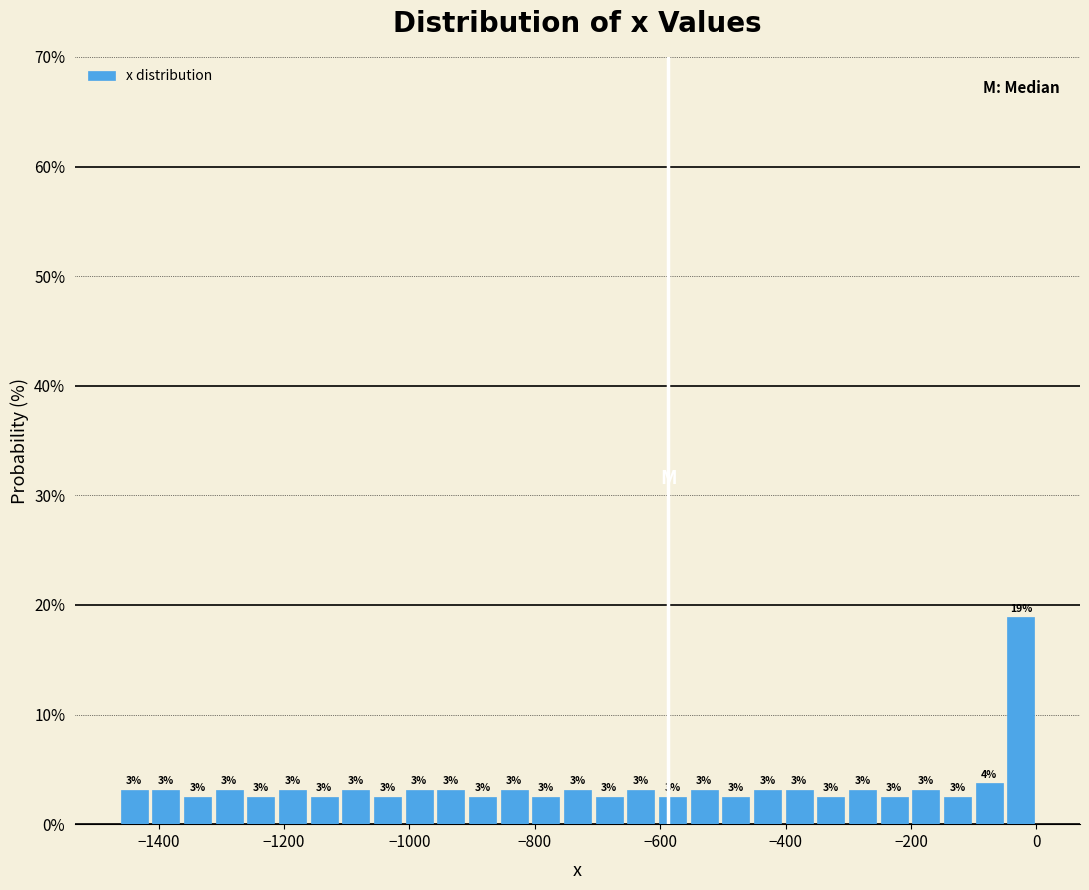

Read against the x-axis, roughly where is the centre of the tallest bar?

-20